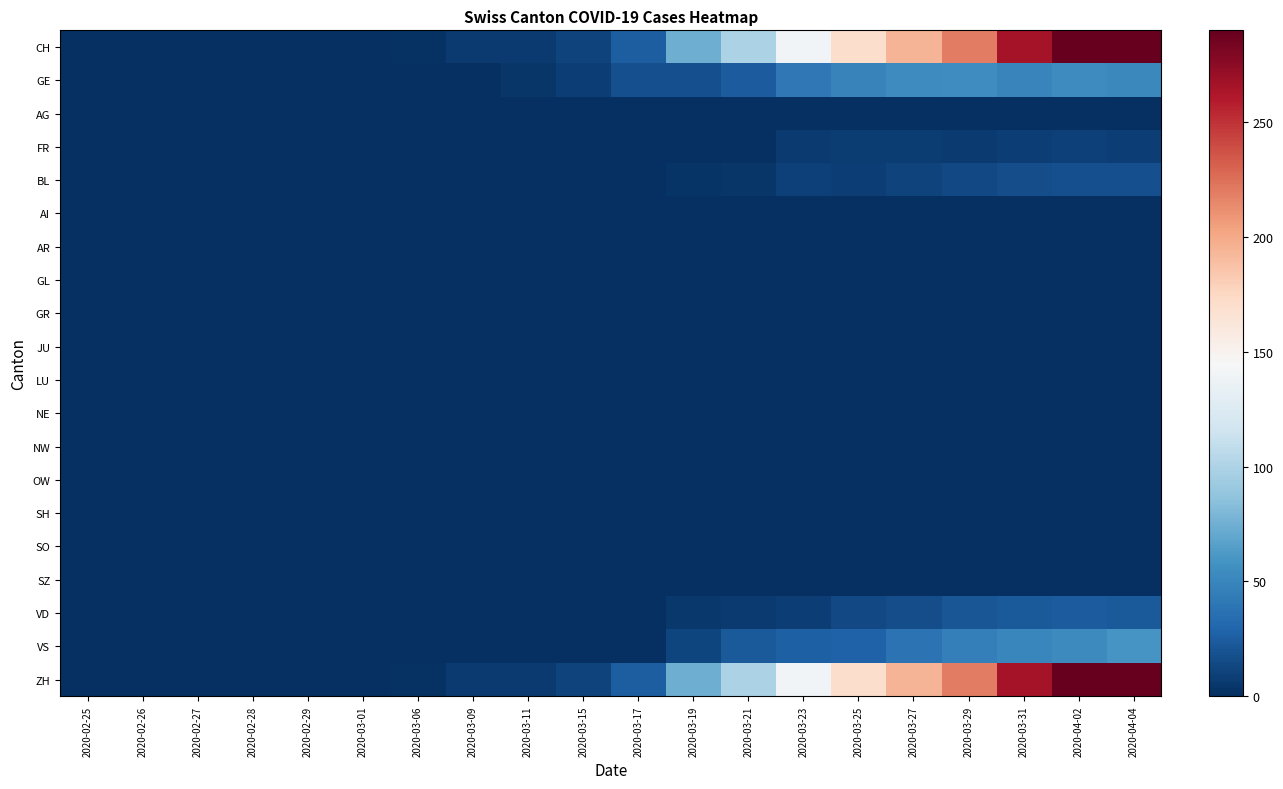

Reading left to right, list all the values displayed in this chart.

CH: 2020-02-25=0	2020-02-26=0	2020-02-27=0	2020-02-28=0	2020-02-29=0	2020-03-01=0	2020-03-06=2	2020-03-09=6	2020-03-11=6	2020-03-15=11	2020-03-17=25	2020-03-19=74	2020-03-21=99	2020-03-23=141	2020-03-25=171	2020-03-27=194	2020-03-29=219	2020-03-31=266	2020-04-02=290	2020-04-04=290
GE: 2020-02-25=0	2020-02-26=0	2020-02-27=0	2020-02-28=0	2020-02-29=0	2020-03-01=0	2020-03-06=0	2020-03-09=1	2020-03-11=4	2020-03-15=8	2020-03-17=17	2020-03-19=18	2020-03-21=24	2020-03-23=41	2020-03-25=48	2020-03-27=54	2020-03-29=55	2020-03-31=49	2020-04-02=54	2020-04-04=51
AG: 2020-02-25=0	2020-02-26=0	2020-02-27=0	2020-02-28=0	2020-02-29=0	2020-03-01=0	2020-03-06=0	2020-03-09=0	2020-03-11=0	2020-03-15=0	2020-03-17=0	2020-03-19=0	2020-03-21=0	2020-03-23=0	2020-03-25=0	2020-03-27=0	2020-03-29=0	2020-03-31=0	2020-04-02=0	2020-04-04=0
FR: 2020-02-25=0	2020-02-26=0	2020-02-27=0	2020-02-28=0	2020-02-29=0	2020-03-01=0	2020-03-06=0	2020-03-09=0	2020-03-11=0	2020-03-15=0	2020-03-17=0	2020-03-19=0	2020-03-21=0	2020-03-23=6	2020-03-25=7	2020-03-27=7	2020-03-29=6	2020-03-31=8	2020-04-02=10	2020-04-04=9
BL: 2020-02-25=0	2020-02-26=0	2020-02-27=0	2020-02-28=0	2020-02-29=0	2020-03-01=0	2020-03-06=0	2020-03-09=0	2020-03-11=0	2020-03-15=0	2020-03-17=0	2020-03-19=3	2020-03-21=4	2020-03-23=10	2020-03-25=8	2020-03-27=11	2020-03-29=14	2020-03-31=16	2020-04-02=18	2020-04-04=17
AI: 2020-02-25=0	2020-02-26=0	2020-02-27=0	2020-02-28=0	2020-02-29=0	2020-03-01=0	2020-03-06=0	2020-03-09=0	2020-03-11=0	2020-03-15=0	2020-03-17=0	2020-03-19=0	2020-03-21=0	2020-03-23=0	2020-03-25=0	2020-03-27=0	2020-03-29=0	2020-03-31=0	2020-04-02=0	2020-04-04=0
AR: 2020-02-25=0	2020-02-26=0	2020-02-27=0	2020-02-28=0	2020-02-29=0	2020-03-01=0	2020-03-06=0	2020-03-09=0	2020-03-11=0	2020-03-15=0	2020-03-17=0	2020-03-19=0	2020-03-21=0	2020-03-23=0	2020-03-25=0	2020-03-27=0	2020-03-29=0	2020-03-31=0	2020-04-02=0	2020-04-04=0
GL: 2020-02-25=0	2020-02-26=0	2020-02-27=0	2020-02-28=0	2020-02-29=0	2020-03-01=0	2020-03-06=0	2020-03-09=0	2020-03-11=0	2020-03-15=0	2020-03-17=0	2020-03-19=0	2020-03-21=0	2020-03-23=0	2020-03-25=0	2020-03-27=0	2020-03-29=0	2020-03-31=0	2020-04-02=0	2020-04-04=0
GR: 2020-02-25=0	2020-02-26=0	2020-02-27=0	2020-02-28=0	2020-02-29=0	2020-03-01=0	2020-03-06=0	2020-03-09=0	2020-03-11=0	2020-03-15=0	2020-03-17=0	2020-03-19=0	2020-03-21=0	2020-03-23=0	2020-03-25=0	2020-03-27=0	2020-03-29=0	2020-03-31=0	2020-04-02=0	2020-04-04=0
JU: 2020-02-25=0	2020-02-26=0	2020-02-27=0	2020-02-28=0	2020-02-29=0	2020-03-01=0	2020-03-06=0	2020-03-09=0	2020-03-11=0	2020-03-15=0	2020-03-17=0	2020-03-19=0	2020-03-21=0	2020-03-23=0	2020-03-25=0	2020-03-27=0	2020-03-29=0	2020-03-31=0	2020-04-02=0	2020-04-04=0
LU: 2020-02-25=0	2020-02-26=0	2020-02-27=0	2020-02-28=0	2020-02-29=0	2020-03-01=0	2020-03-06=0	2020-03-09=0	2020-03-11=0	2020-03-15=0	2020-03-17=0	2020-03-19=0	2020-03-21=0	2020-03-23=0	2020-03-25=0	2020-03-27=0	2020-03-29=0	2020-03-31=0	2020-04-02=0	2020-04-04=0
NE: 2020-02-25=0	2020-02-26=0	2020-02-27=0	2020-02-28=0	2020-02-29=0	2020-03-01=0	2020-03-06=0	2020-03-09=0	2020-03-11=0	2020-03-15=0	2020-03-17=0	2020-03-19=0	2020-03-21=0	2020-03-23=0	2020-03-25=0	2020-03-27=0	2020-03-29=0	2020-03-31=0	2020-04-02=0	2020-04-04=0
NW: 2020-02-25=0	2020-02-26=0	2020-02-27=0	2020-02-28=0	2020-02-29=0	2020-03-01=0	2020-03-06=0	2020-03-09=0	2020-03-11=0	2020-03-15=0	2020-03-17=0	2020-03-19=0	2020-03-21=0	2020-03-23=0	2020-03-25=0	2020-03-27=0	2020-03-29=0	2020-03-31=0	2020-04-02=0	2020-04-04=0
OW: 2020-02-25=0	2020-02-26=0	2020-02-27=0	2020-02-28=0	2020-02-29=0	2020-03-01=0	2020-03-06=0	2020-03-09=0	2020-03-11=0	2020-03-15=0	2020-03-17=0	2020-03-19=0	2020-03-21=0	2020-03-23=0	2020-03-25=0	2020-03-27=0	2020-03-29=0	2020-03-31=0	2020-04-02=0	2020-04-04=0
SH: 2020-02-25=0	2020-02-26=0	2020-02-27=0	2020-02-28=0	2020-02-29=0	2020-03-01=0	2020-03-06=0	2020-03-09=0	2020-03-11=0	2020-03-15=0	2020-03-17=0	2020-03-19=0	2020-03-21=0	2020-03-23=0	2020-03-25=0	2020-03-27=0	2020-03-29=0	2020-03-31=0	2020-04-02=0	2020-04-04=0
SO: 2020-02-25=0	2020-02-26=0	2020-02-27=0	2020-02-28=0	2020-02-29=0	2020-03-01=0	2020-03-06=0	2020-03-09=0	2020-03-11=0	2020-03-15=0	2020-03-17=0	2020-03-19=0	2020-03-21=0	2020-03-23=0	2020-03-25=0	2020-03-27=0	2020-03-29=0	2020-03-31=0	2020-04-02=0	2020-04-04=0
SZ: 2020-02-25=0	2020-02-26=0	2020-02-27=0	2020-02-28=0	2020-02-29=0	2020-03-01=0	2020-03-06=0	2020-03-09=0	2020-03-11=0	2020-03-15=0	2020-03-17=0	2020-03-19=0	2020-03-21=0	2020-03-23=0	2020-03-25=0	2020-03-27=0	2020-03-29=0	2020-03-31=0	2020-04-02=0	2020-04-04=0
VD: 2020-02-25=0	2020-02-26=0	2020-02-27=0	2020-02-28=0	2020-02-29=0	2020-03-01=0	2020-03-06=0	2020-03-09=0	2020-03-11=0	2020-03-15=0	2020-03-17=0	2020-03-19=5	2020-03-21=6	2020-03-23=9	2020-03-25=14	2020-03-27=16	2020-03-29=21	2020-03-31=23	2020-04-02=24	2020-04-04=23
VS: 2020-02-25=0	2020-02-26=0	2020-02-27=0	2020-02-28=0	2020-02-29=0	2020-03-01=0	2020-03-06=0	2020-03-09=0	2020-03-11=0	2020-03-15=0	2020-03-17=0	2020-03-19=12	2020-03-21=23	2020-03-23=27	2020-03-25=28	2020-03-27=38	2020-03-29=46	2020-03-31=50	2020-04-02=53	2020-04-04=59
ZH: 2020-02-25=0	2020-02-26=0	2020-02-27=0	2020-02-28=0	2020-02-29=0	2020-03-01=0	2020-03-06=2	2020-03-09=6	2020-03-11=6	2020-03-15=11	2020-03-17=25	2020-03-19=74	2020-03-21=99	2020-03-23=141	2020-03-25=171	2020-03-27=194	2020-03-29=219	2020-03-31=266	2020-04-02=290	2020-04-04=290